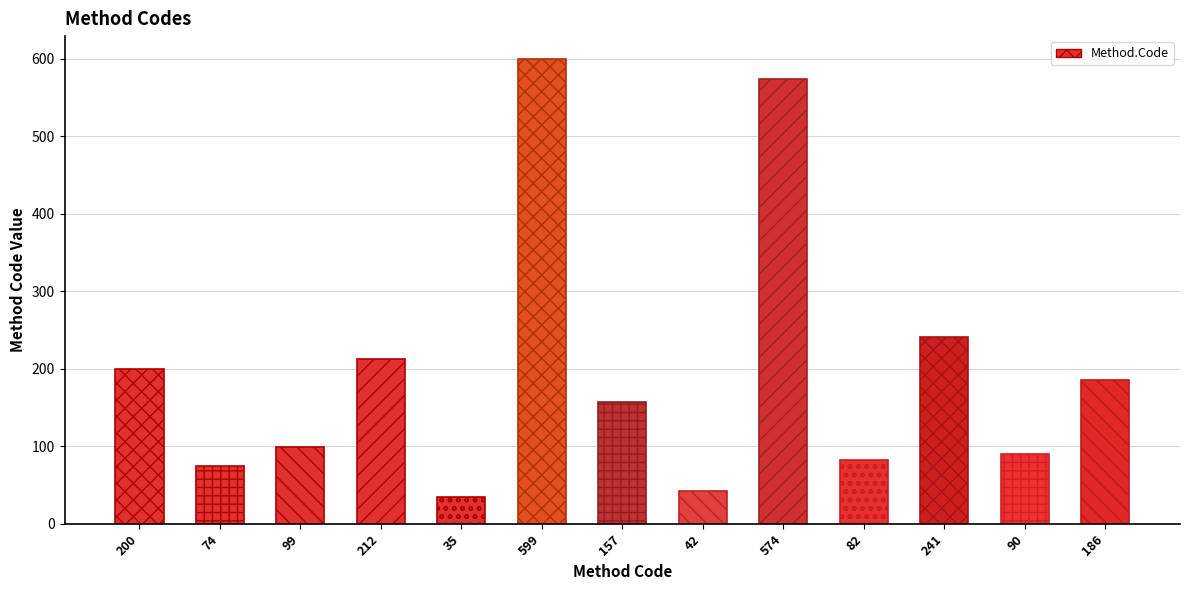

What is the change in value from 241 to 186?

-55